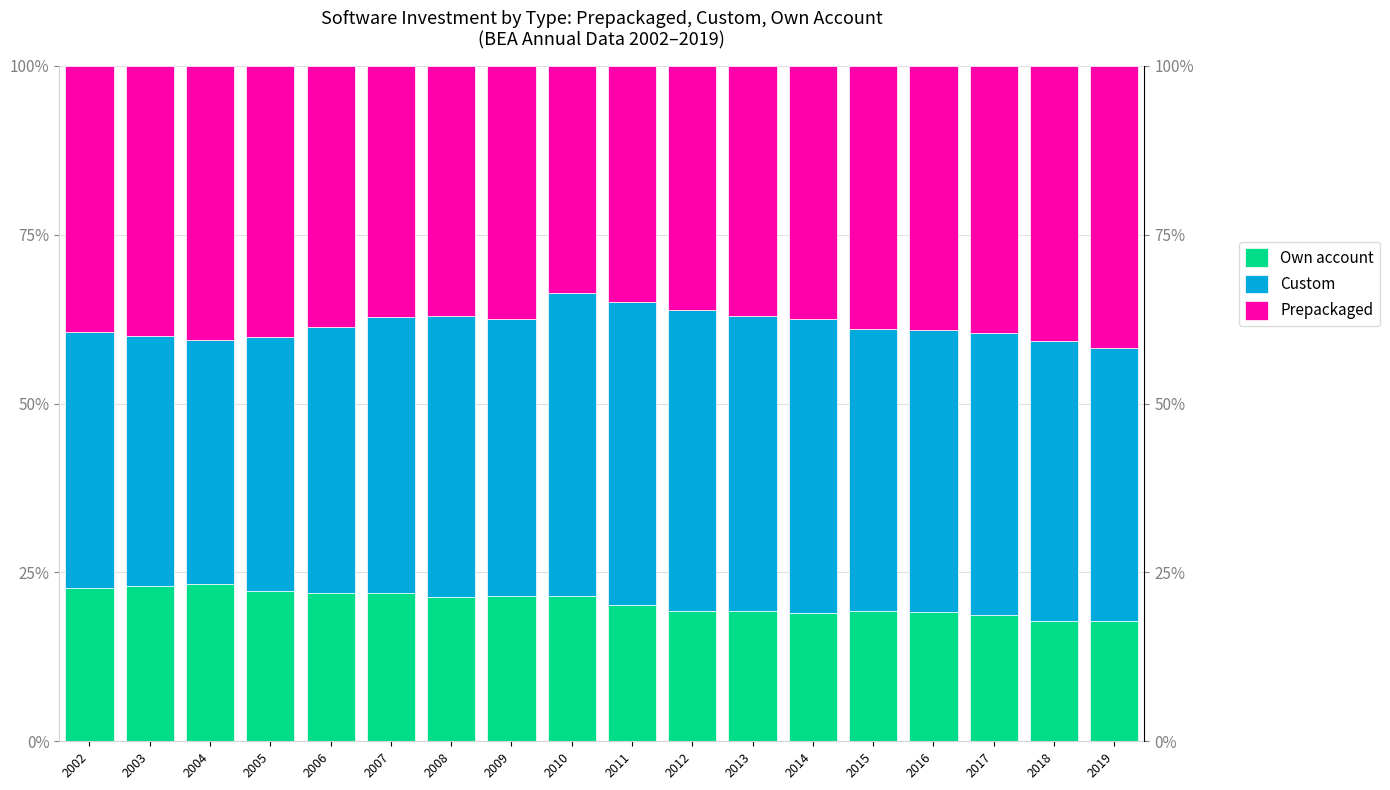

Which series has the widest spread of values?

Custom